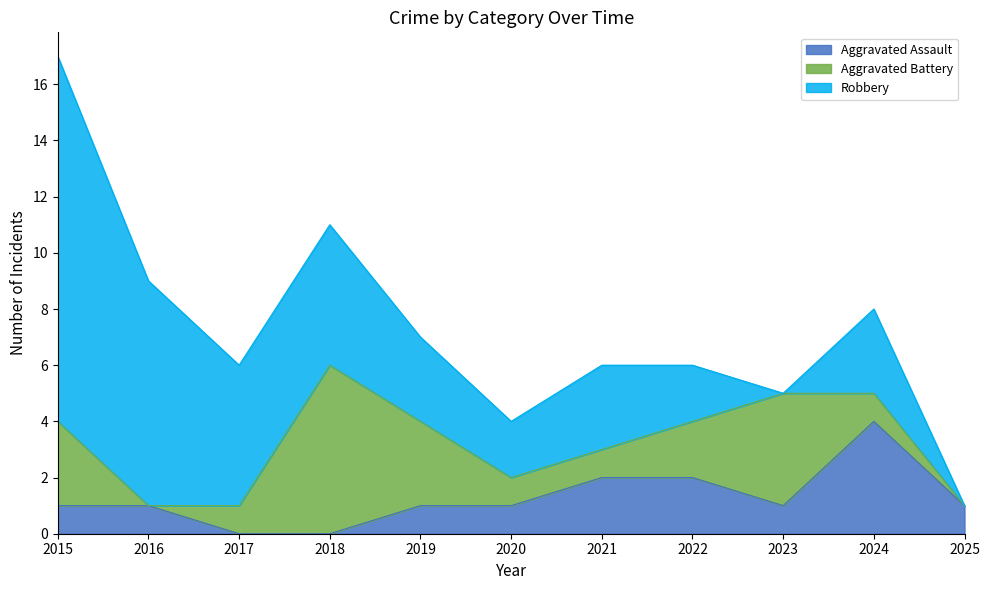

True or false: Robbery has more than 1 points higher than both neighbors.

True